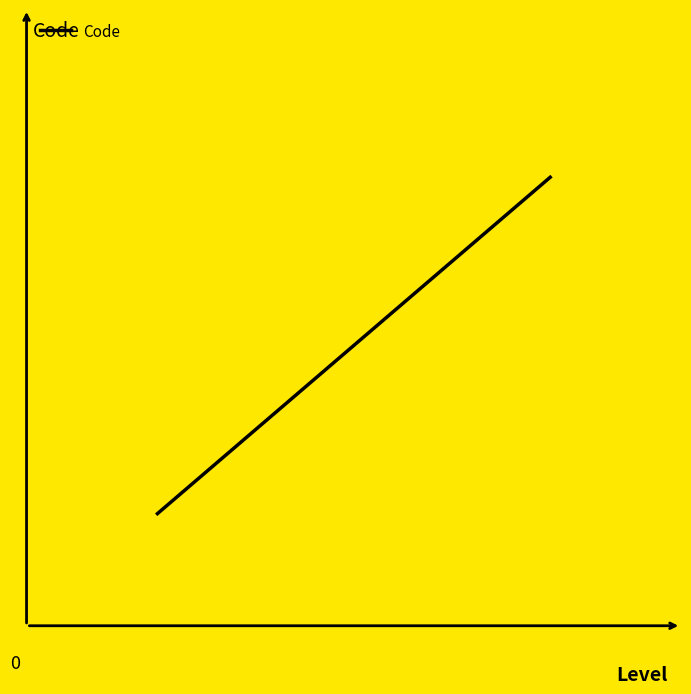

Reading left to right, list all the values displayed in this chart.

1	2	3	4